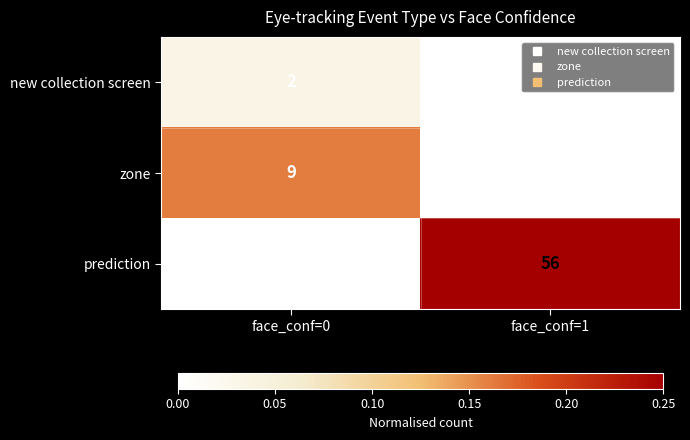

What is the sum of the prediction values at face_conf=0 and face_conf=1?

56